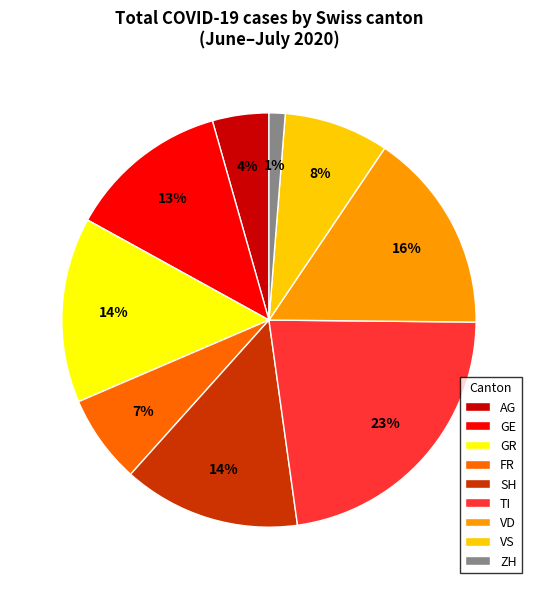

The VS slice represents 17% of the pie. True or false?

False